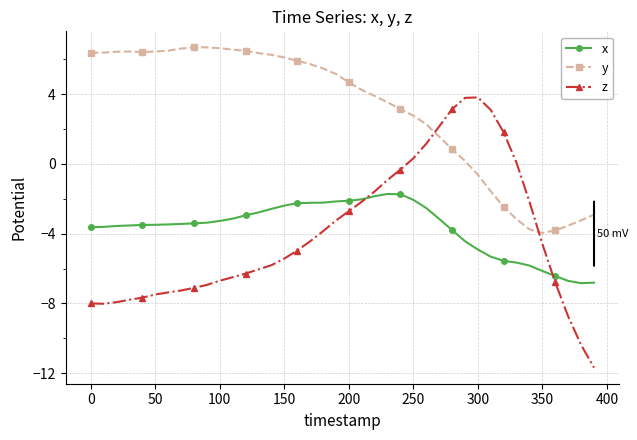

What is the minimum value shown in the chart?

-11.7